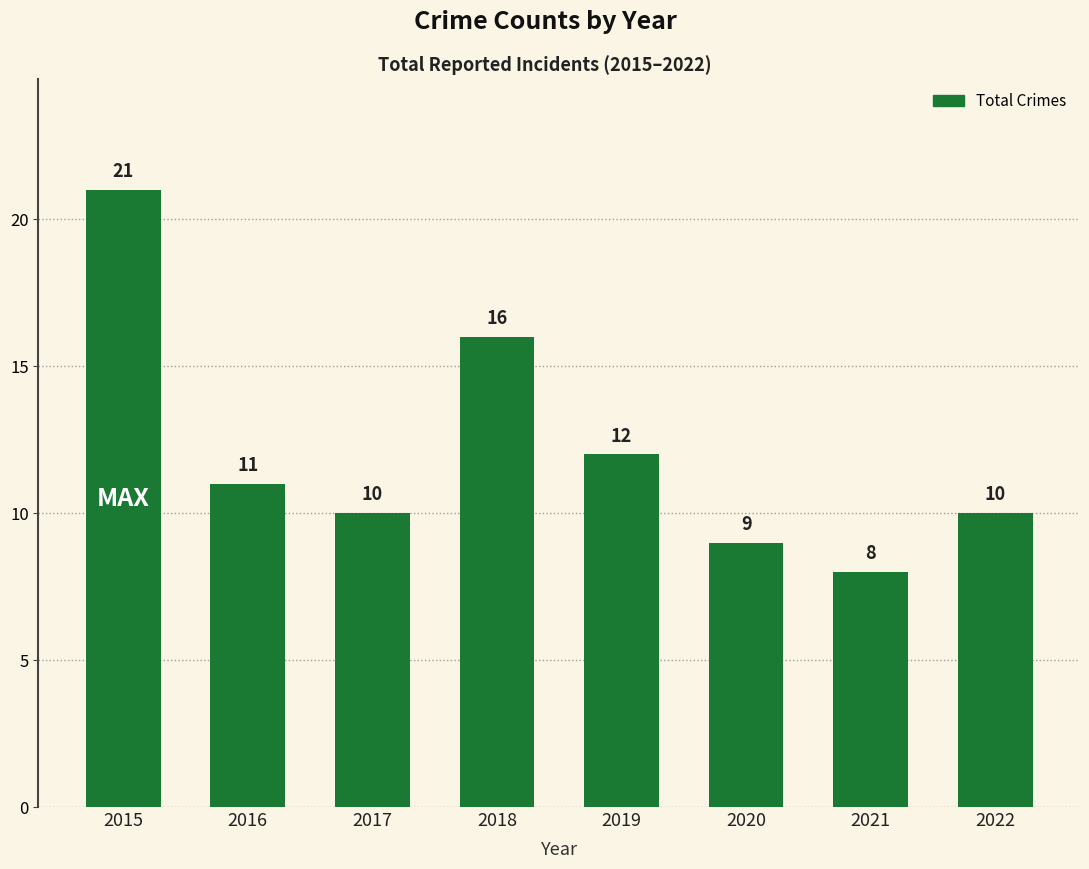

Reading right to left, what are all the values shown in this chart?

2022=10	2021=8	2020=9	2019=12	2018=16	2017=10	2016=11	2015=21